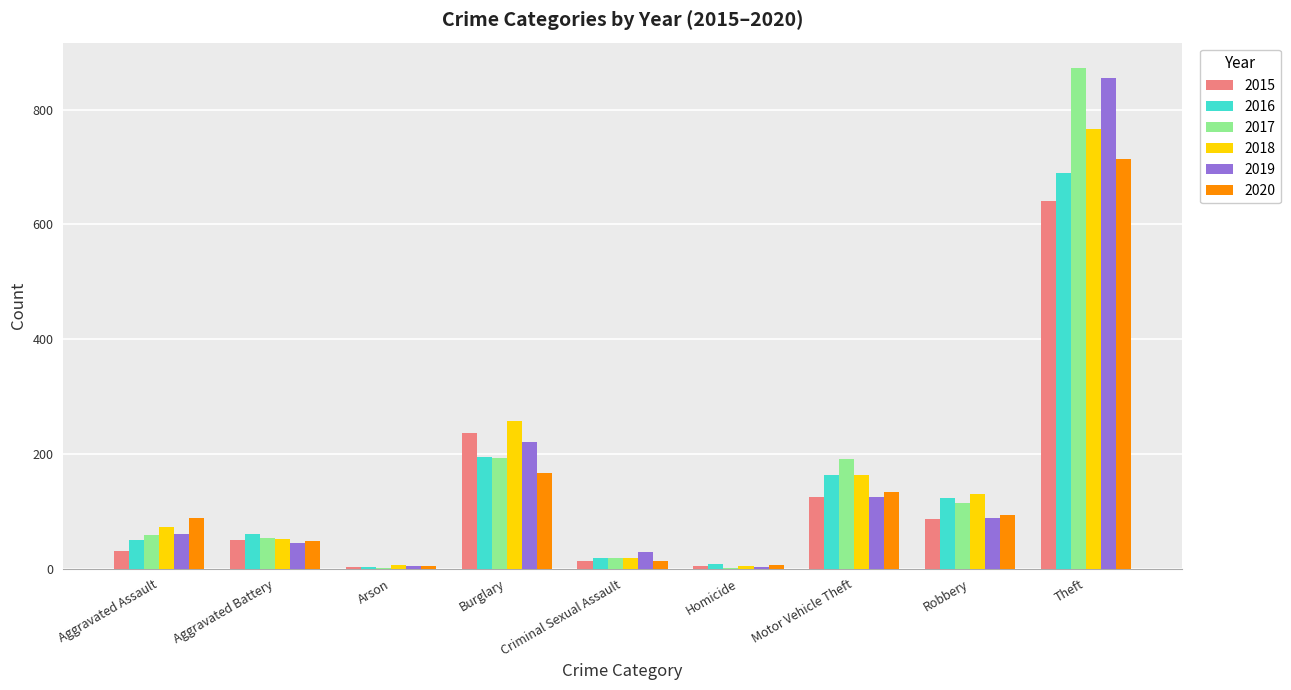

At which category is the sum across all series the highest?

Theft